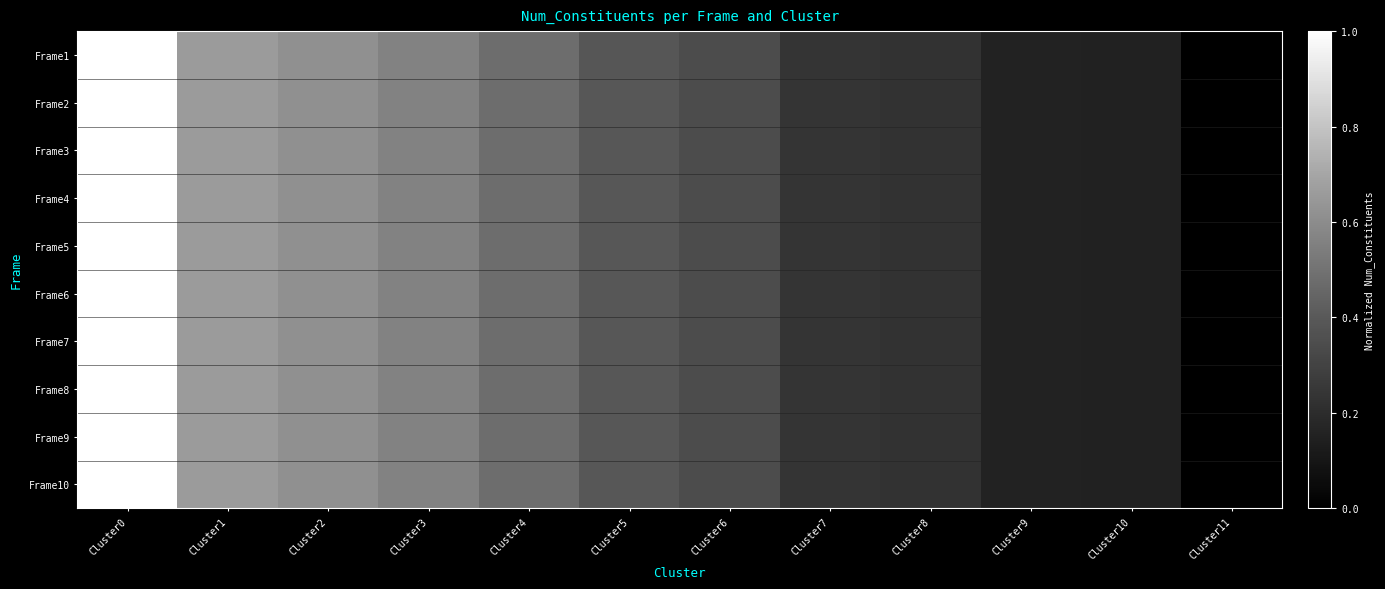

Reading left to right, transcribe all the data shown in this chart.

Frame1: Cluster0=1.0	Cluster1=0.7	Cluster2=0.6	Cluster3=0.6	Cluster4=0.5	Cluster5=0.4	Cluster6=0.3	Cluster7=0.2	Cluster8=0.2	Cluster9=0.2	Cluster10=0.2	Cluster11=0.0
Frame2: Cluster0=1.0	Cluster1=0.7	Cluster2=0.6	Cluster3=0.6	Cluster4=0.5	Cluster5=0.4	Cluster6=0.3	Cluster7=0.2	Cluster8=0.2	Cluster9=0.2	Cluster10=0.2	Cluster11=0.0
Frame3: Cluster0=1.0	Cluster1=0.7	Cluster2=0.6	Cluster3=0.6	Cluster4=0.5	Cluster5=0.4	Cluster6=0.3	Cluster7=0.2	Cluster8=0.2	Cluster9=0.2	Cluster10=0.2	Cluster11=0.0
Frame4: Cluster0=1.0	Cluster1=0.7	Cluster2=0.6	Cluster3=0.6	Cluster4=0.5	Cluster5=0.4	Cluster6=0.3	Cluster7=0.2	Cluster8=0.2	Cluster9=0.2	Cluster10=0.2	Cluster11=0.0
Frame5: Cluster0=1.0	Cluster1=0.7	Cluster2=0.6	Cluster3=0.6	Cluster4=0.5	Cluster5=0.4	Cluster6=0.3	Cluster7=0.2	Cluster8=0.2	Cluster9=0.2	Cluster10=0.2	Cluster11=0.0
Frame6: Cluster0=1.0	Cluster1=0.7	Cluster2=0.6	Cluster3=0.6	Cluster4=0.5	Cluster5=0.4	Cluster6=0.3	Cluster7=0.2	Cluster8=0.2	Cluster9=0.2	Cluster10=0.2	Cluster11=0.0
Frame7: Cluster0=1.0	Cluster1=0.7	Cluster2=0.6	Cluster3=0.6	Cluster4=0.5	Cluster5=0.4	Cluster6=0.3	Cluster7=0.2	Cluster8=0.2	Cluster9=0.2	Cluster10=0.2	Cluster11=0.0
Frame8: Cluster0=1.0	Cluster1=0.7	Cluster2=0.6	Cluster3=0.6	Cluster4=0.5	Cluster5=0.4	Cluster6=0.3	Cluster7=0.2	Cluster8=0.2	Cluster9=0.2	Cluster10=0.2	Cluster11=0.0
Frame9: Cluster0=1.0	Cluster1=0.7	Cluster2=0.6	Cluster3=0.6	Cluster4=0.5	Cluster5=0.4	Cluster6=0.3	Cluster7=0.2	Cluster8=0.2	Cluster9=0.2	Cluster10=0.2	Cluster11=0.0
Frame10: Cluster0=1.0	Cluster1=0.7	Cluster2=0.6	Cluster3=0.6	Cluster4=0.5	Cluster5=0.4	Cluster6=0.3	Cluster7=0.2	Cluster8=0.2	Cluster9=0.2	Cluster10=0.2	Cluster11=0.0